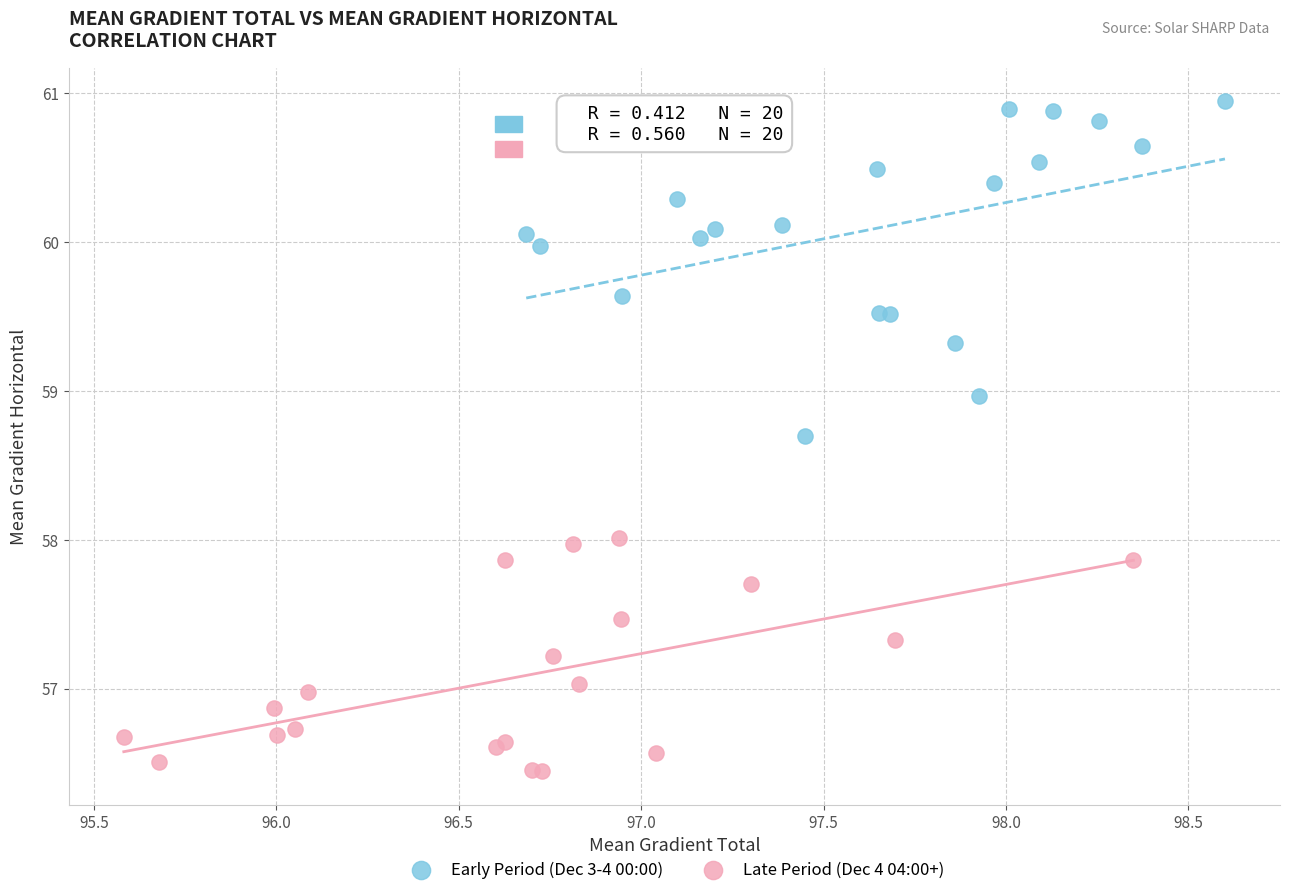

Which series contains the highest Y value?

Early Period (Dec 3-4 00:00)